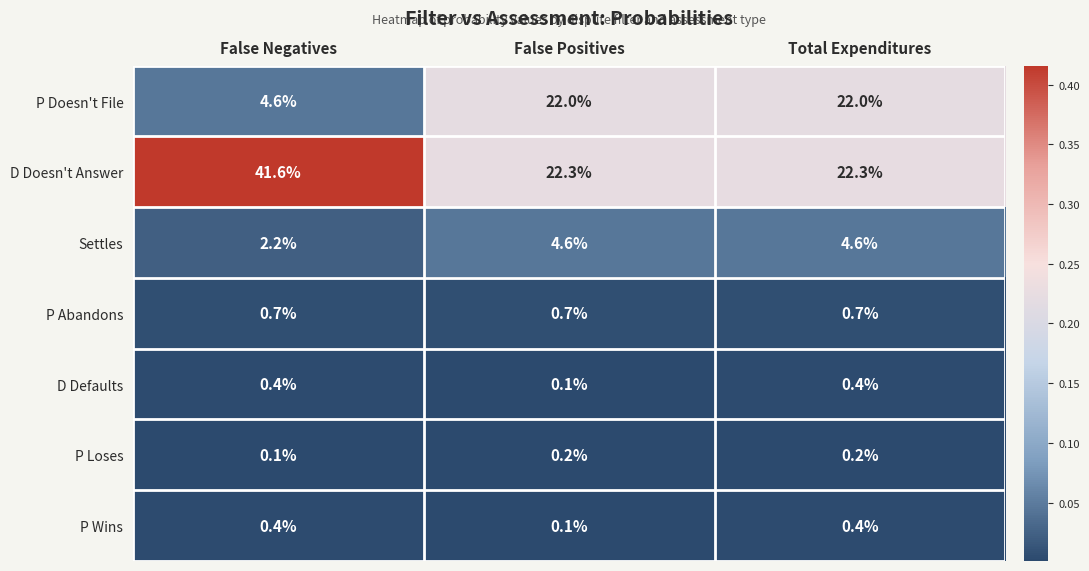

Reading left to right, what are all the values shown in this chart?

P Doesn't File: False Negatives=4.6	False Positives=22.0	Total Expenditures=22.0
D Doesn't Answer: False Negatives=41.6	False Positives=22.3	Total Expenditures=22.3
Settles: False Negatives=2.2	False Positives=4.6	Total Expenditures=4.6
P Abandons: False Negatives=0.7	False Positives=0.7	Total Expenditures=0.7
D Defaults: False Negatives=0.4	False Positives=0.1	Total Expenditures=0.4
P Loses: False Negatives=0.1	False Positives=0.2	Total Expenditures=0.2
P Wins: False Negatives=0.4	False Positives=0.1	Total Expenditures=0.4